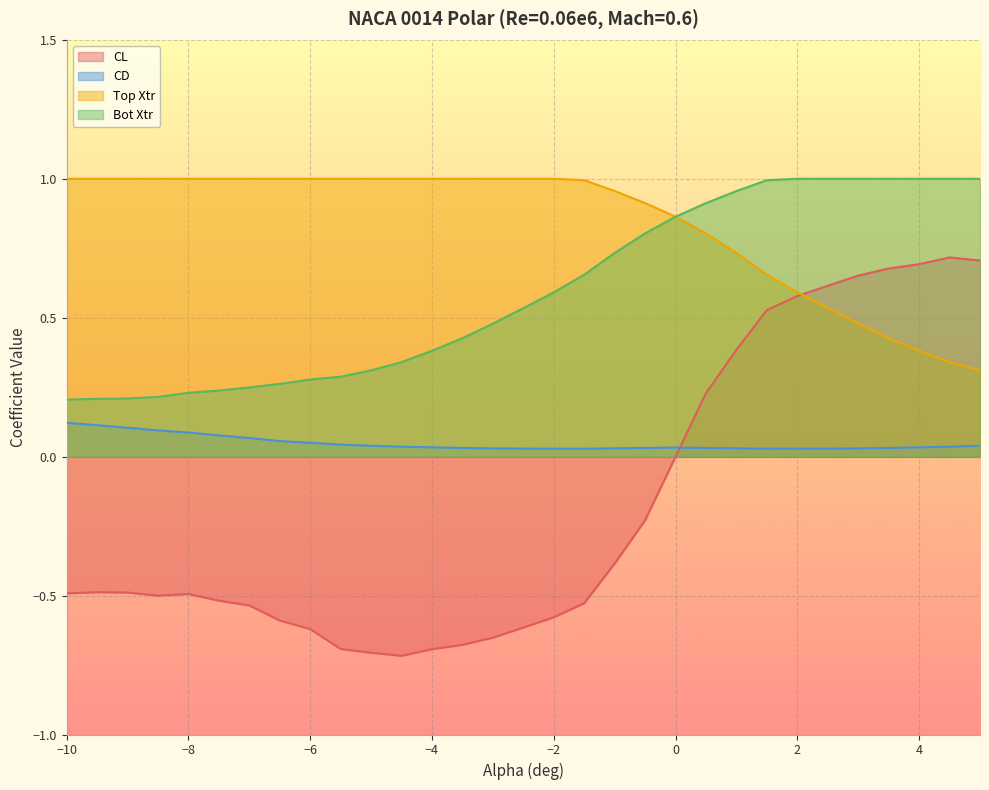

Which series has the largest range (max minus min)?

CL